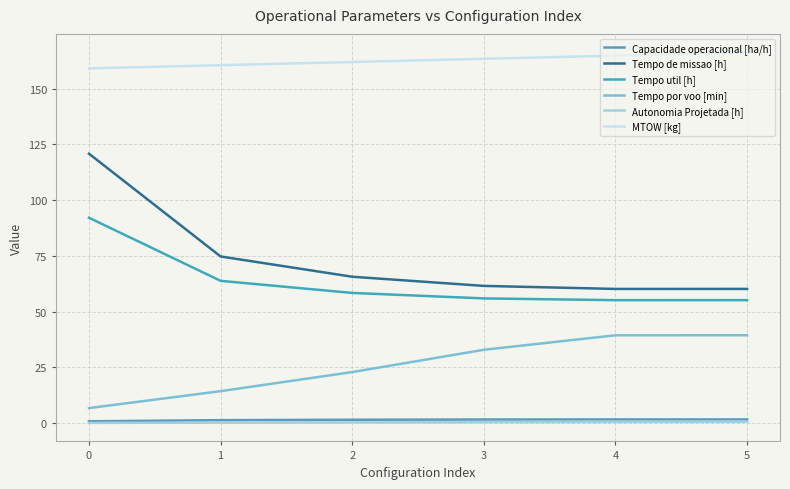

What is the total value across all series at 4?

321.8